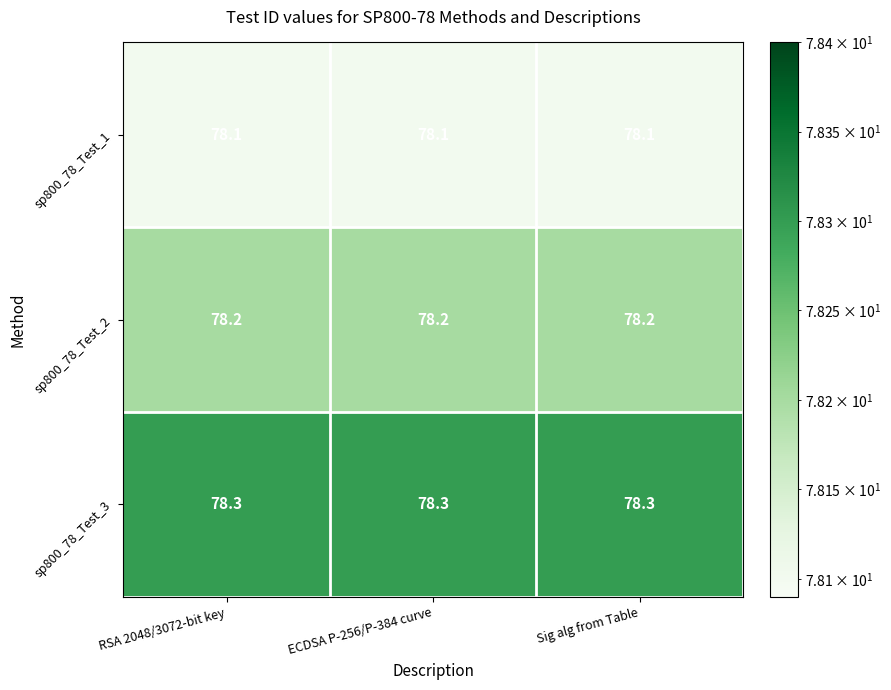

What is the greatest value displayed?

78.3